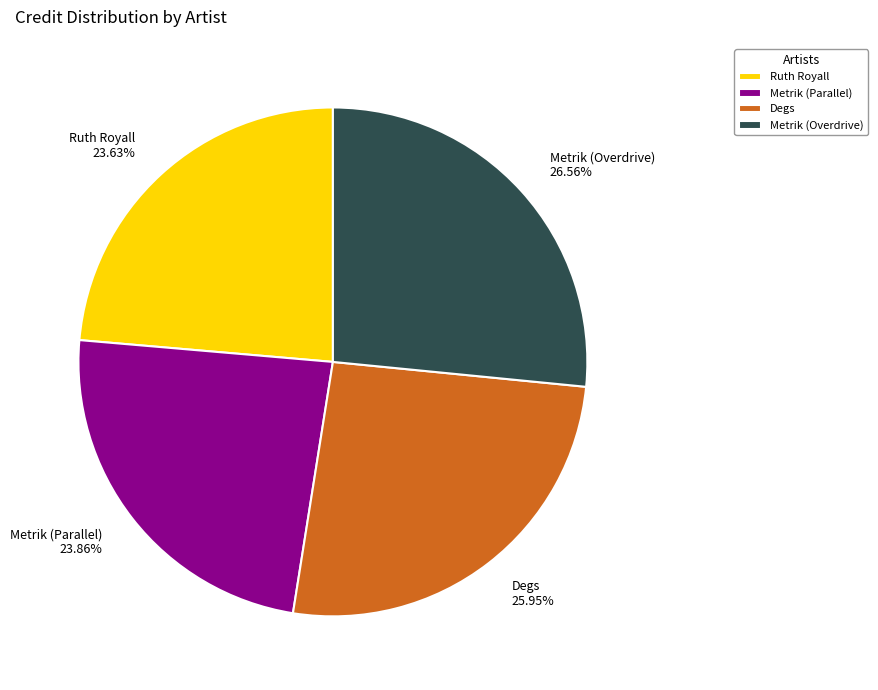

To the nearest percent, what percentage of the pie is Metrik (Parallel)?

24%